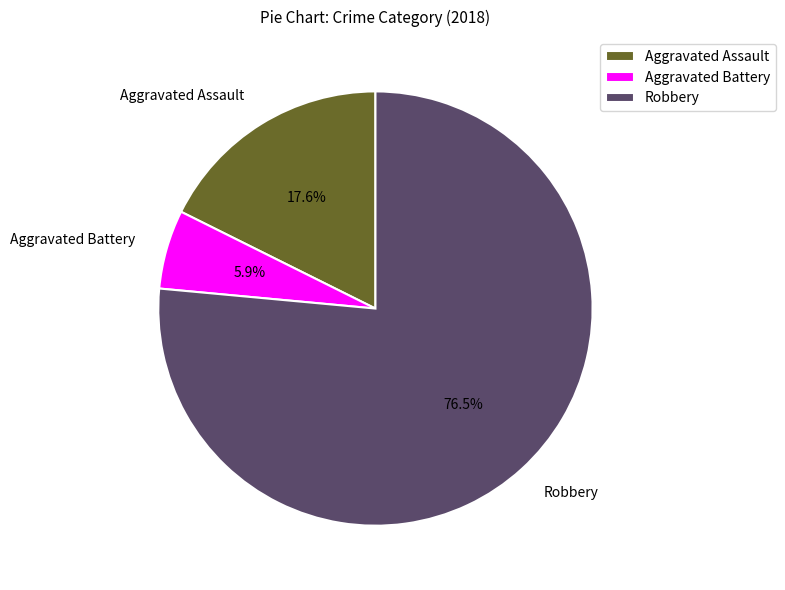

The Robbery slice represents 66% of the pie. True or false?

False